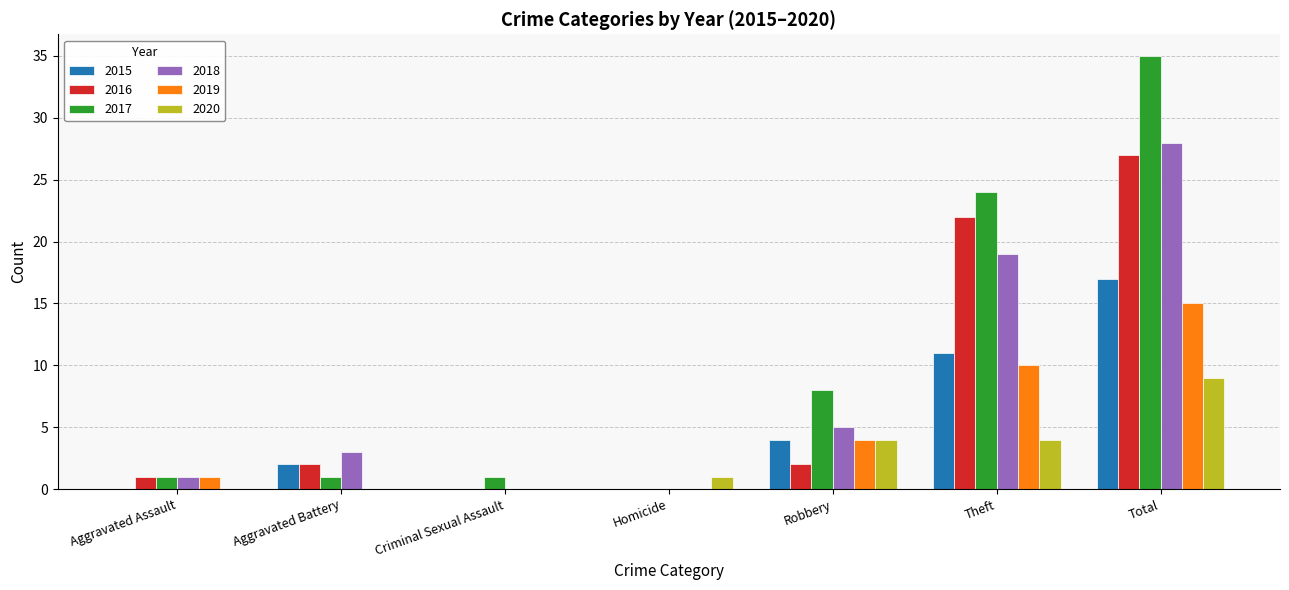

At which label does 2018 reach its peak?

Total